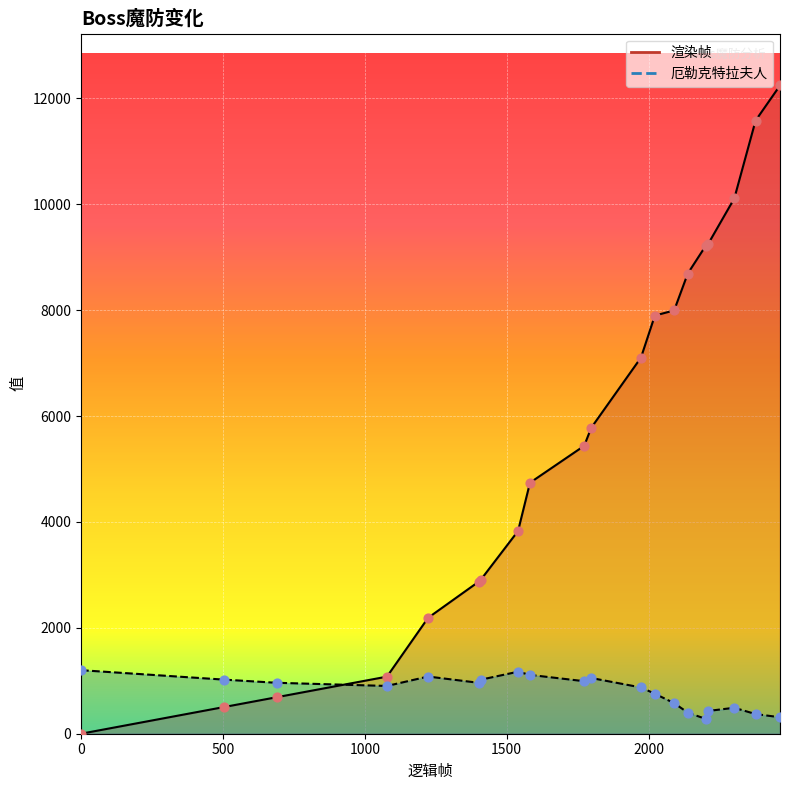

What is the total value across all series at 1582?

5851